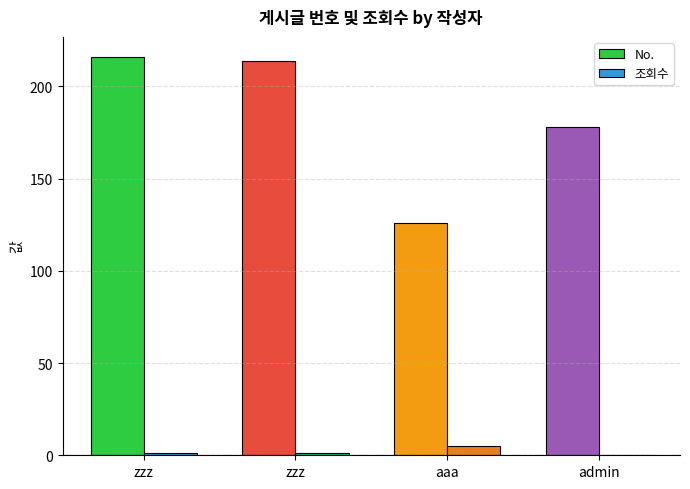

Are the bars horizontal?

No